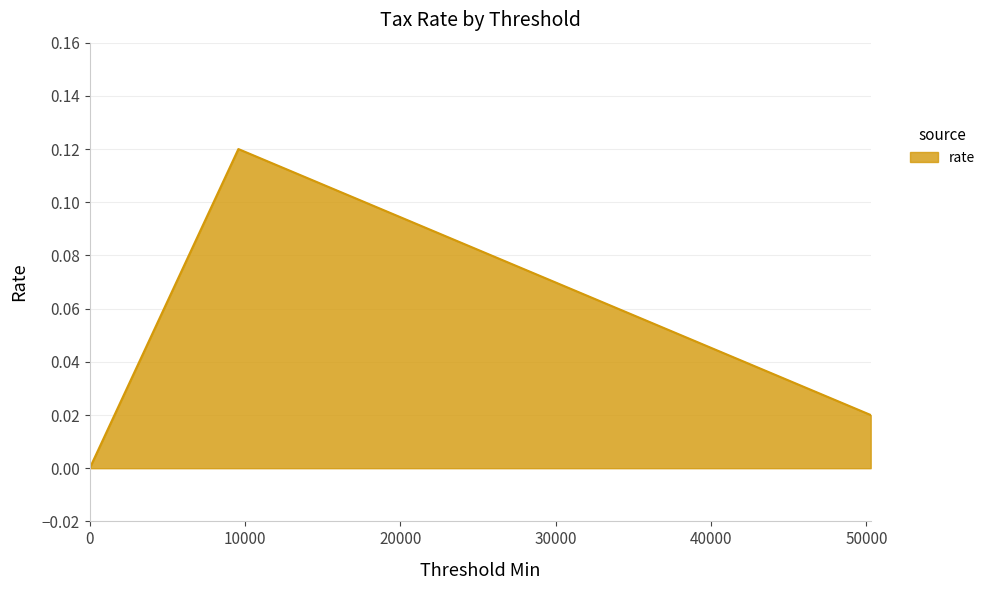

Which category has the highest value across all series?

9568